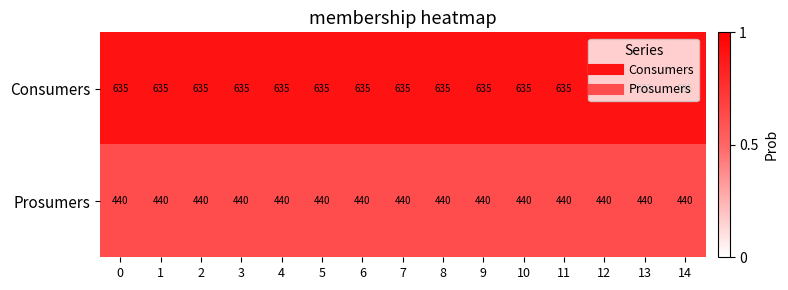

What is the greatest value displayed?

635